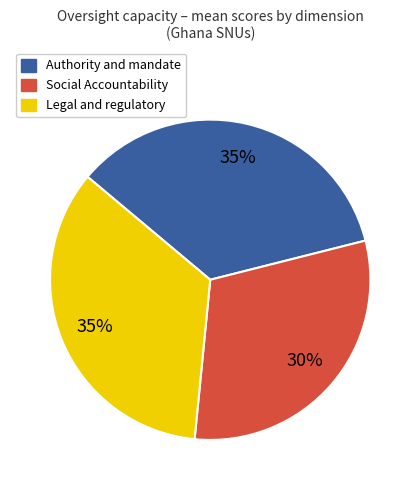

What is the smallest slice in the pie chart?

Social Accountability